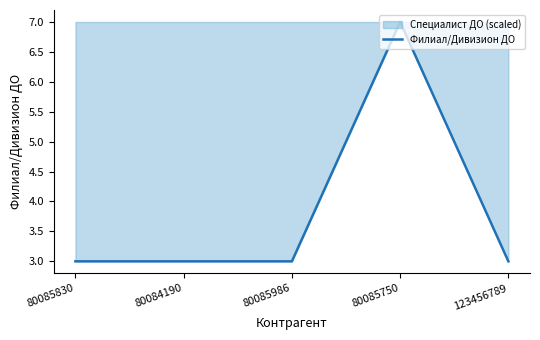

True or false: the data shows 3 at 123456789.

True